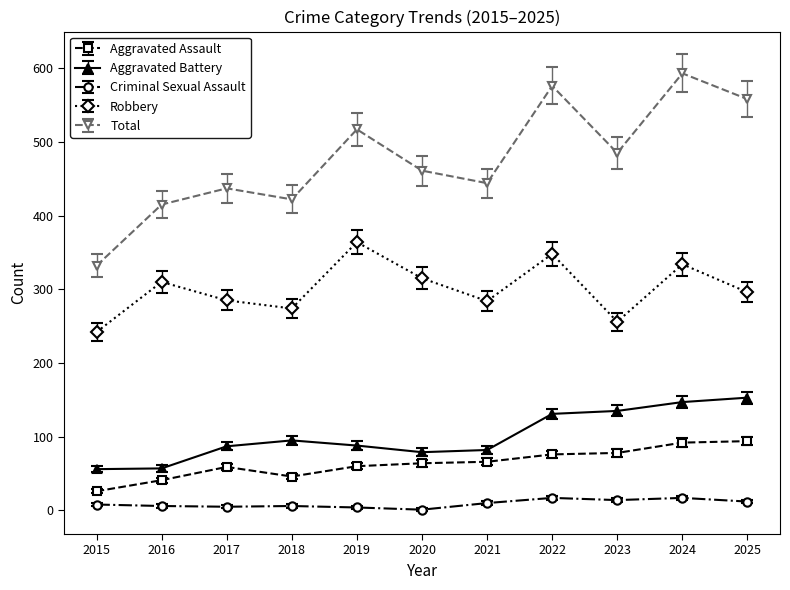

True or false: Total and Robbery intersect in this chart.

False